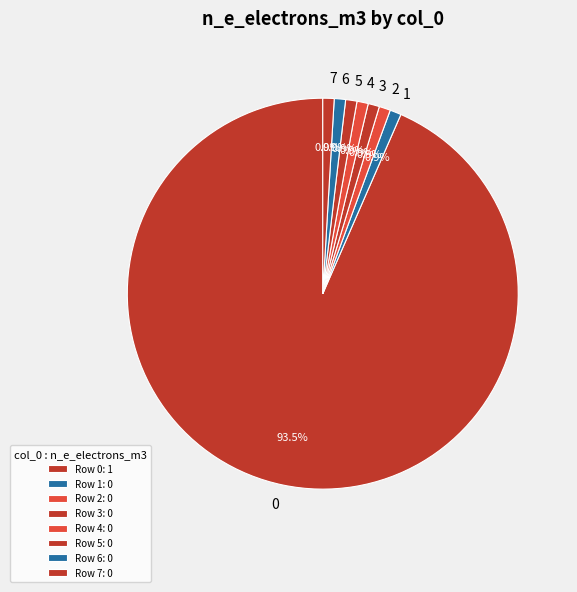

To the nearest percent, what is the difference between the 1 and 0 slice percentages?

93%